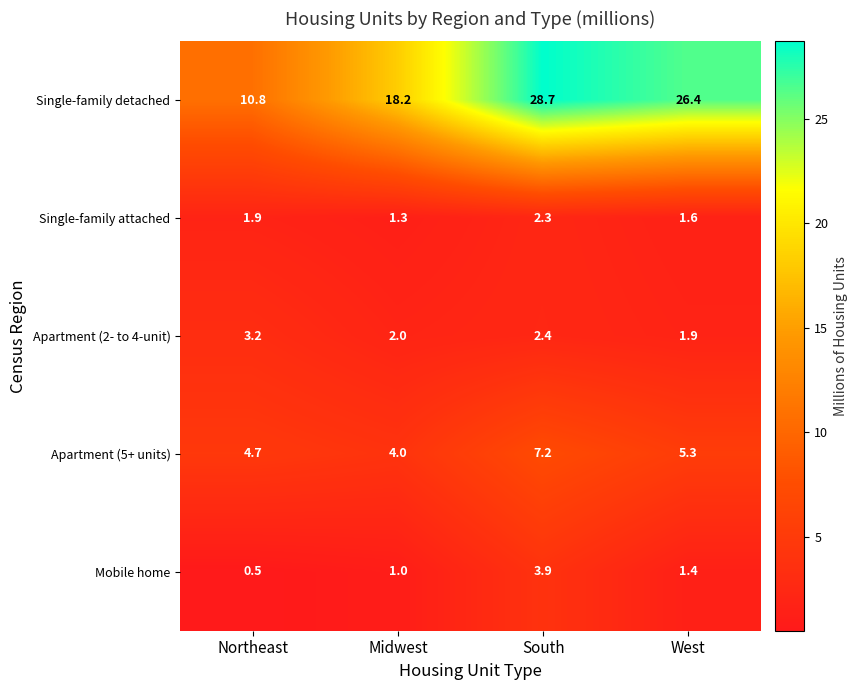

Where does the Apartment (5+ units) series first go above 5?

South